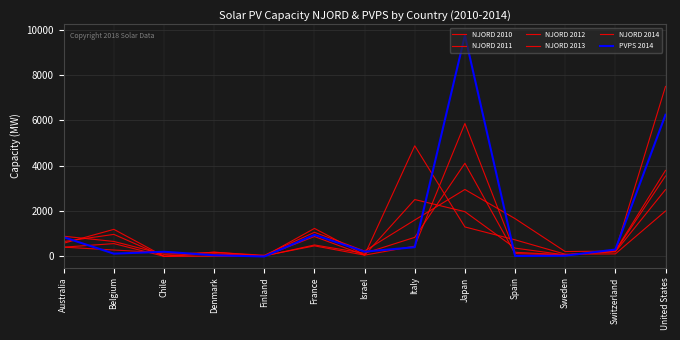

Does the chart display data point markers on the line(s)?

No